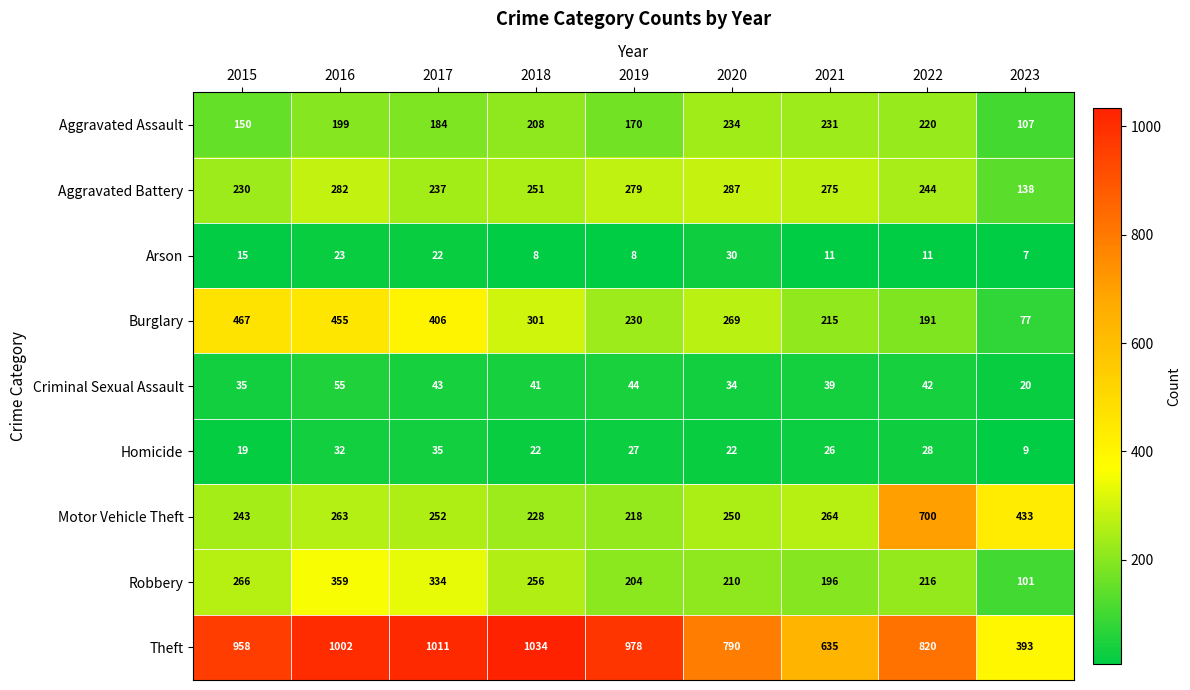

True or false: Homicide has a value of 22 at 2018.

True